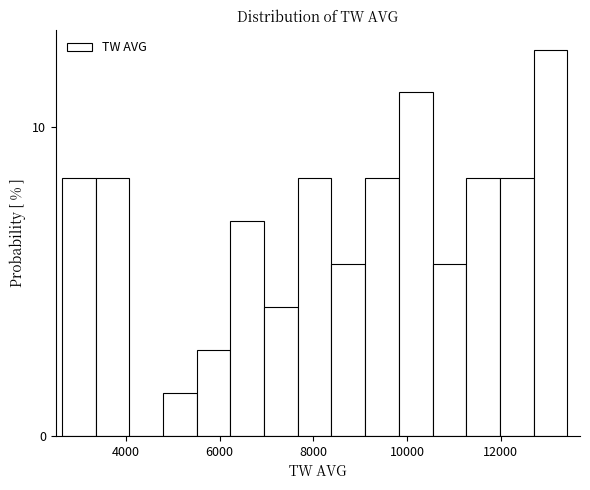

Around what value on the x-axis is the tallest bar? Give the approximate position of its centre, as read against the axis.

13000